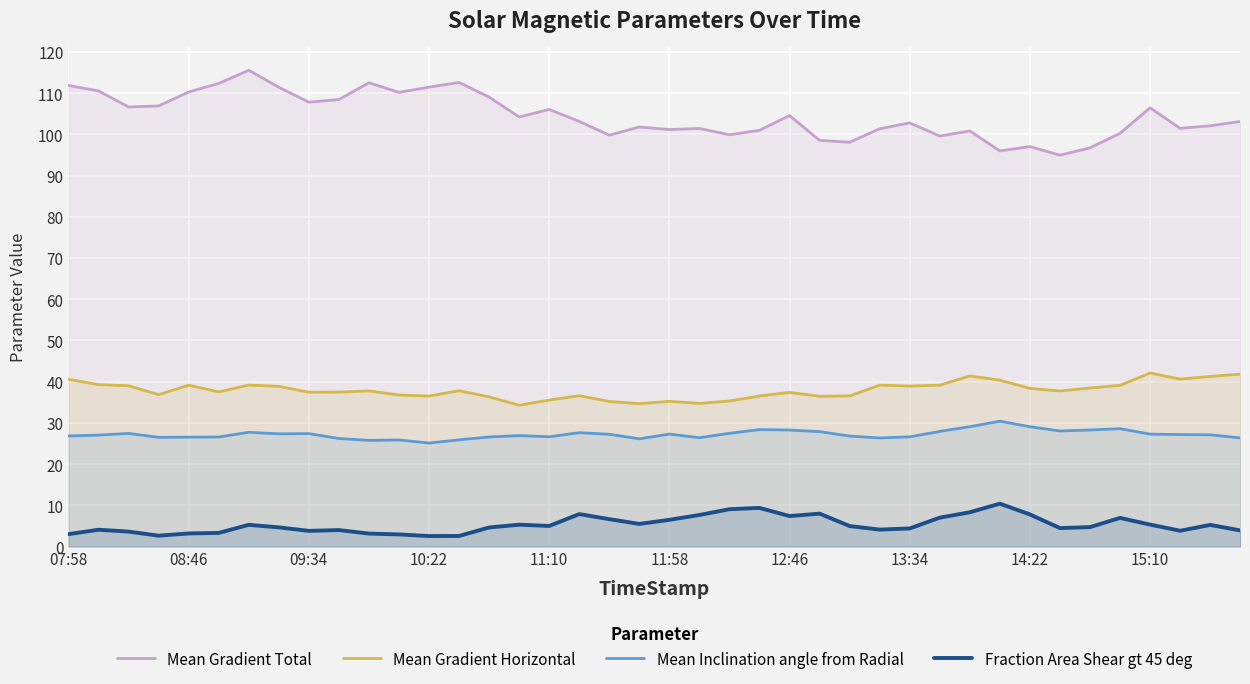

How many data points in Mean Gradient Horizontal are less than 37?

15